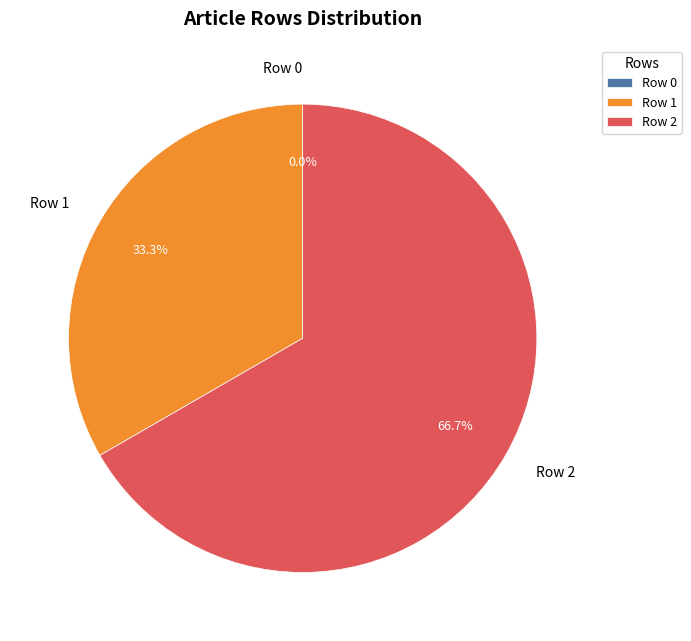

To the nearest percent, what is the average slice percentage?

33%